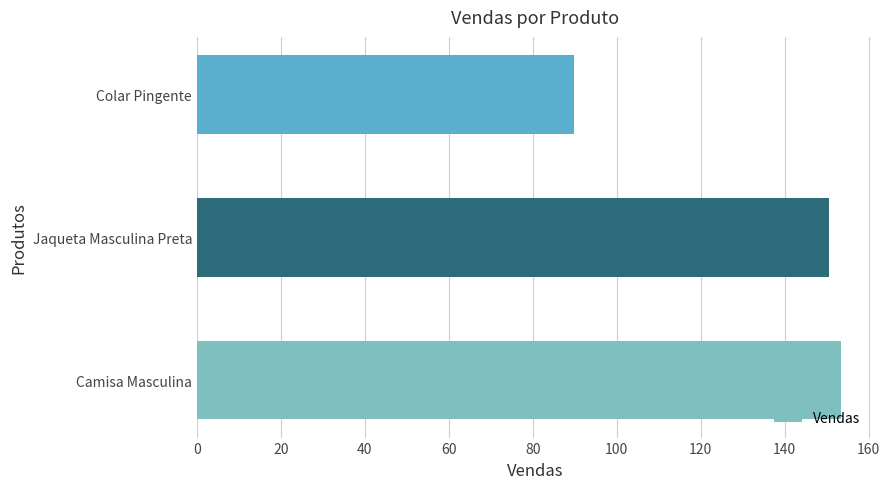

What is the difference between the maximum and minimum values?

63.5